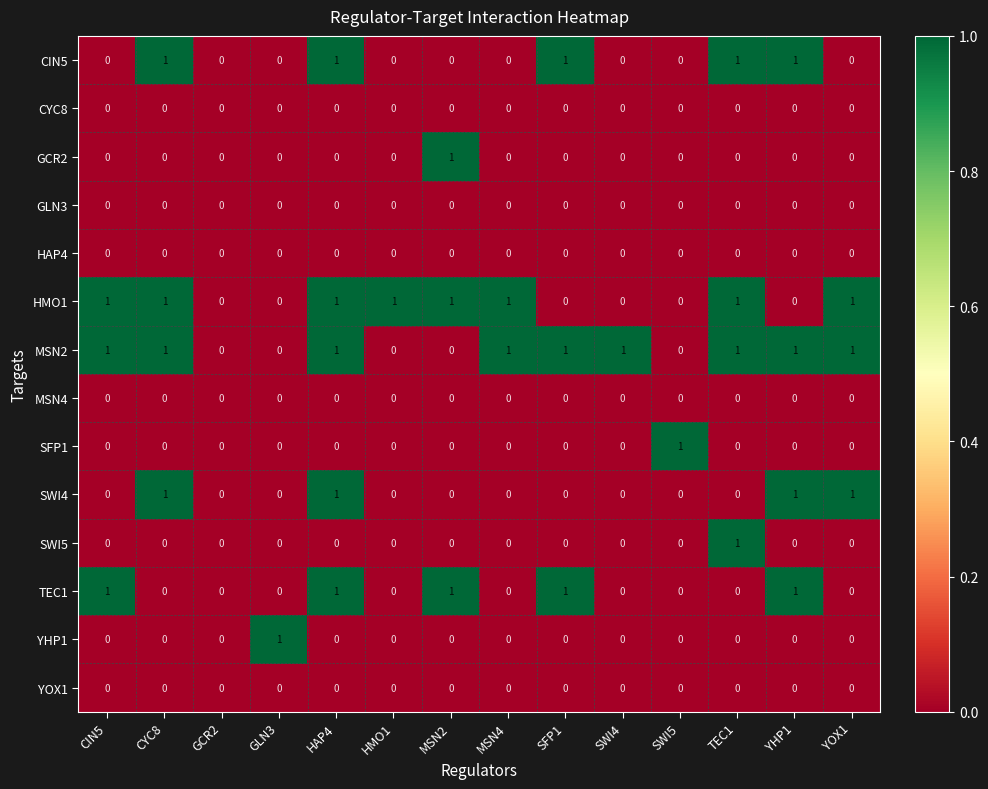

How many CIN5 values are between 0 and 1?

14